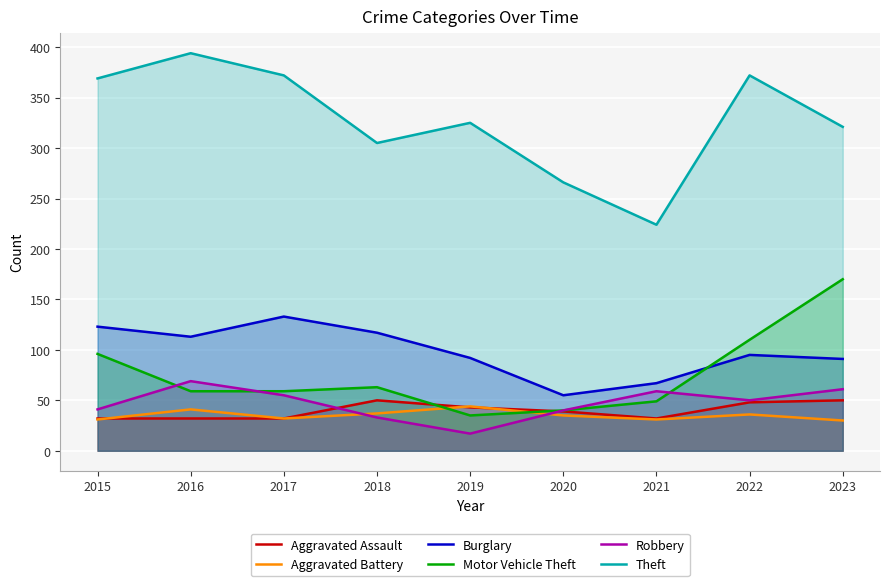

How many lines are shown in the chart?

6